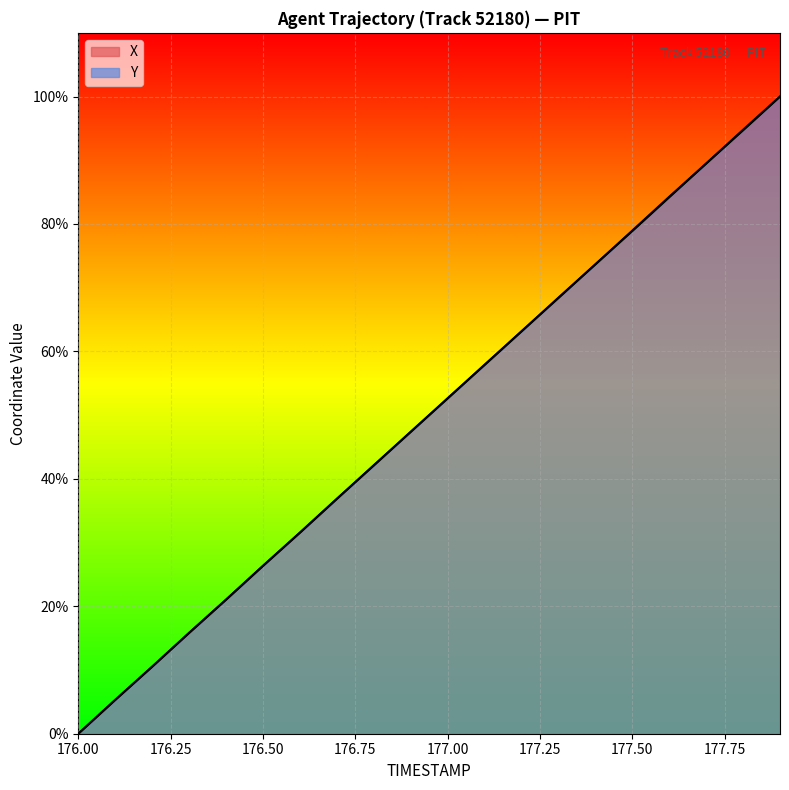

Does the chart display data point markers on the line(s)?

No